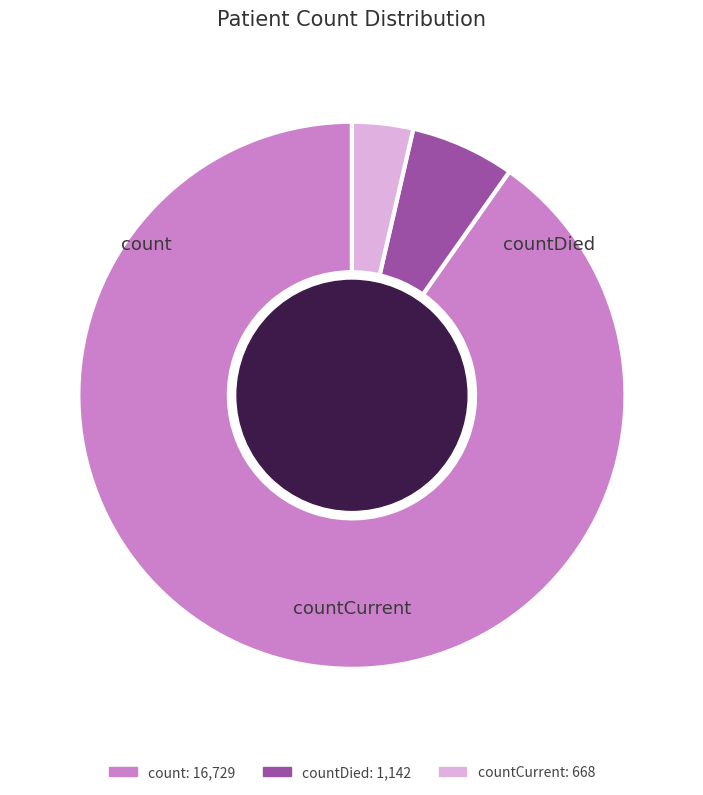

How many segments does this pie chart have?

3